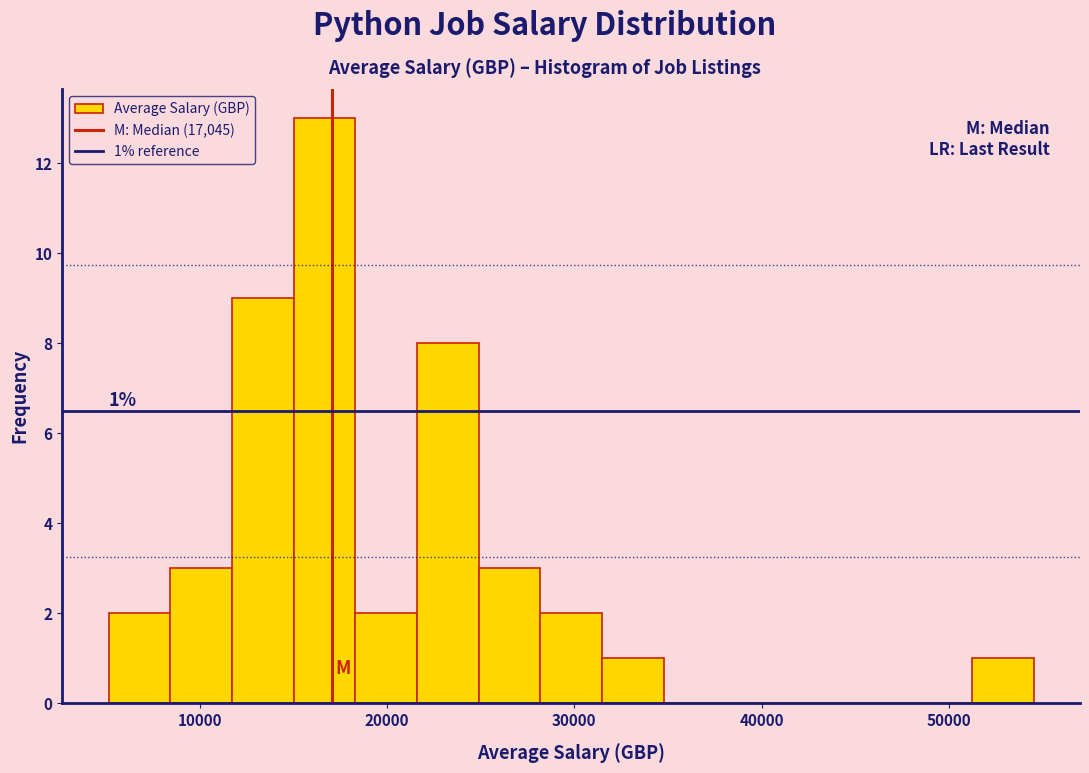

Read against the x-axis, roughly where is the centre of the tallest bar?

17000